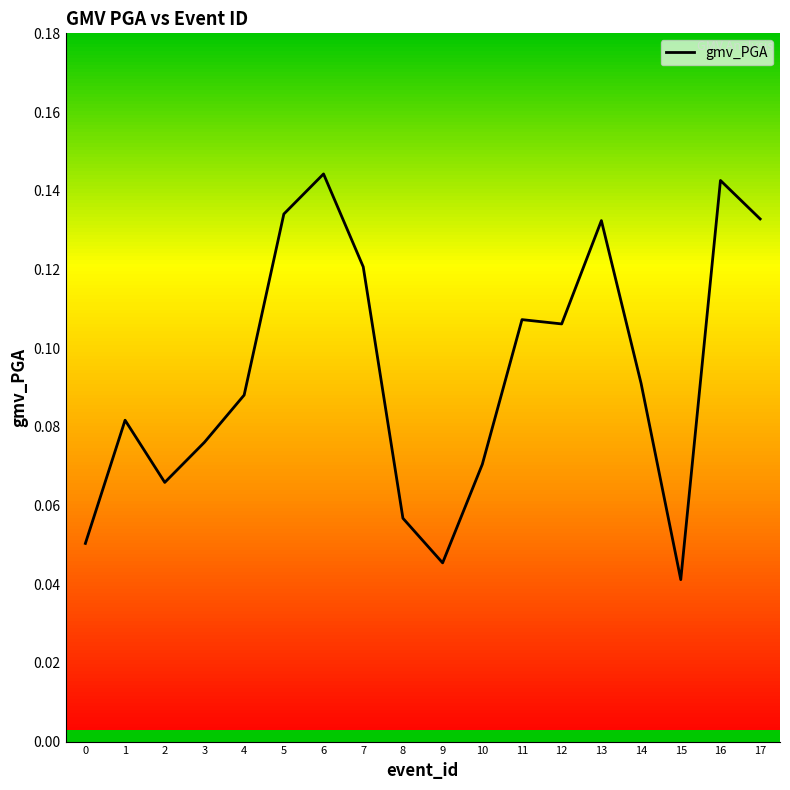

What is the difference between the second highest and second lowest values?

0.1